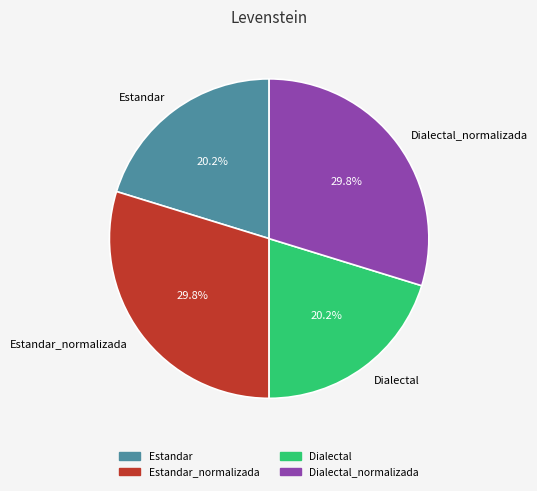

To the nearest percent, what percentage of the pie is Dialectal_normalizada?

30%